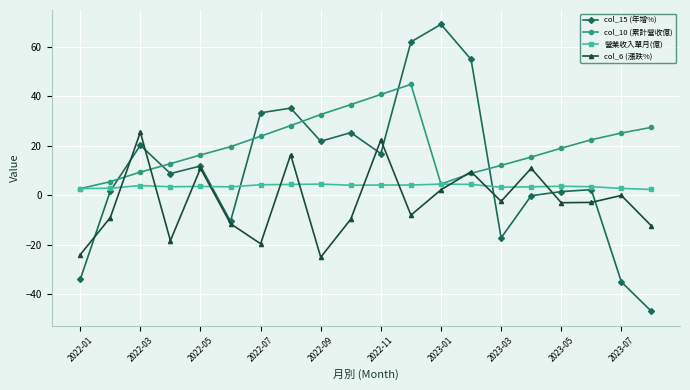

What is the value of the col_10 (累計營收億) point at the 17th from the left?

19.0